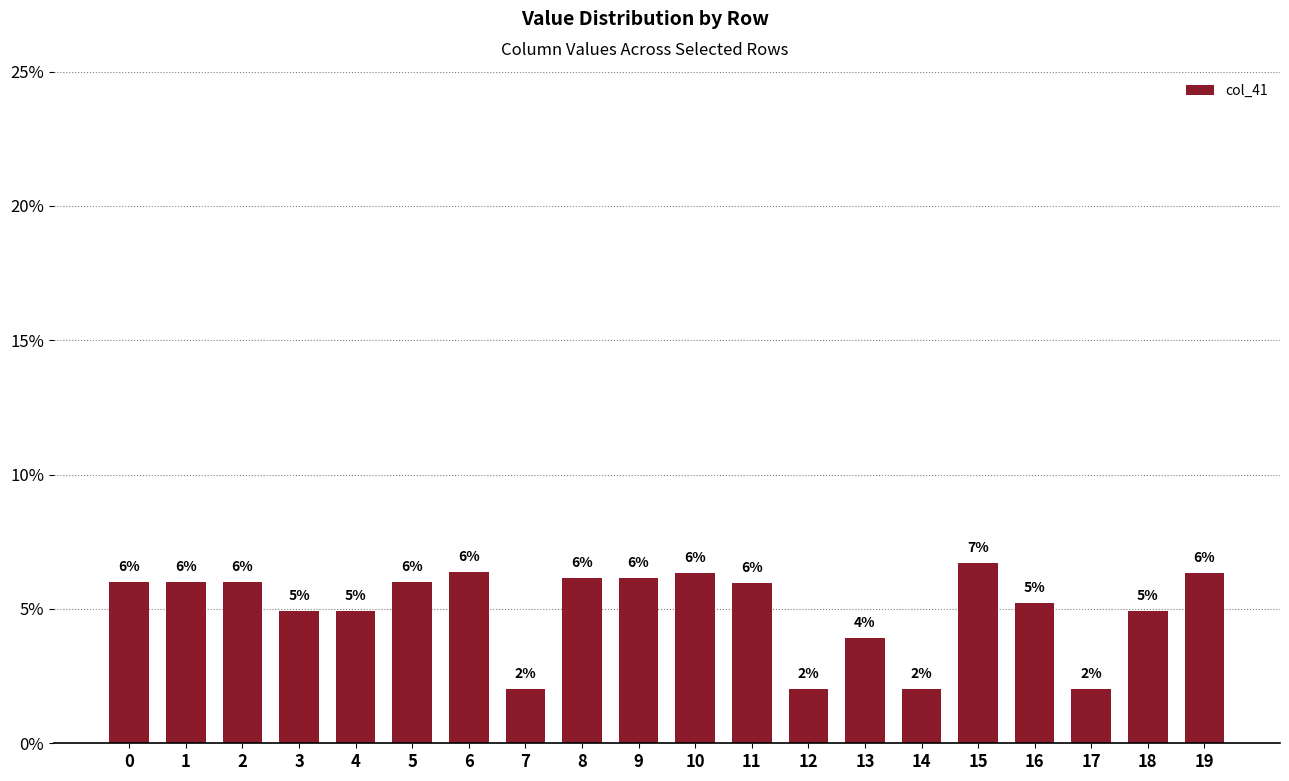

What is the average value?

5.0